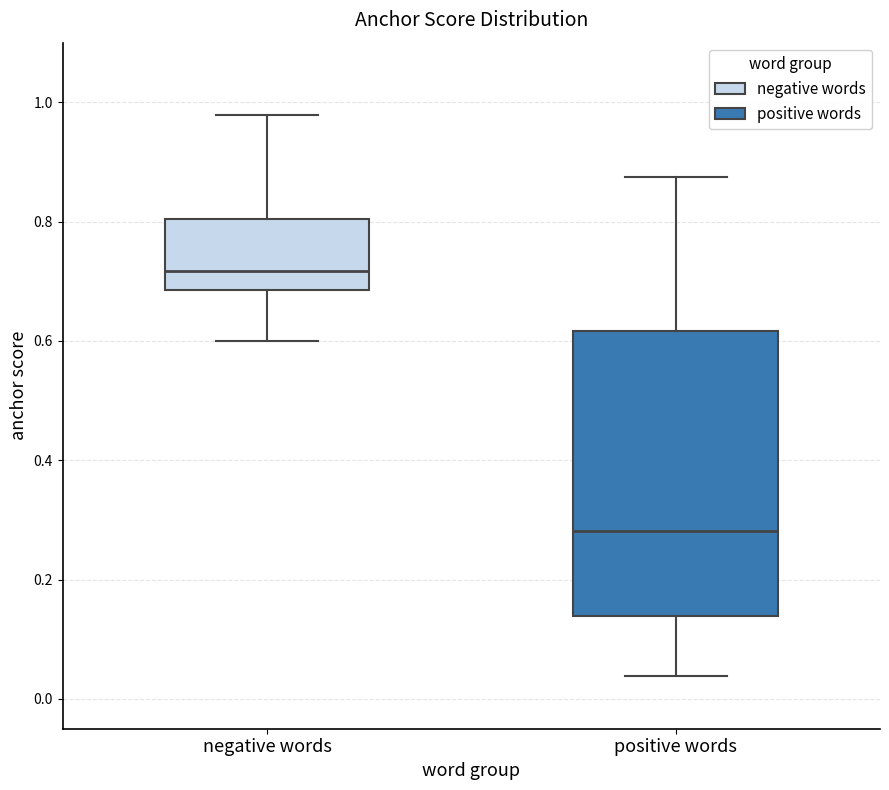

Where is the upper edge of the box for positive words on the y-axis? The values are not printed on the chart, so give them approximately, as read against the axis.

0.62